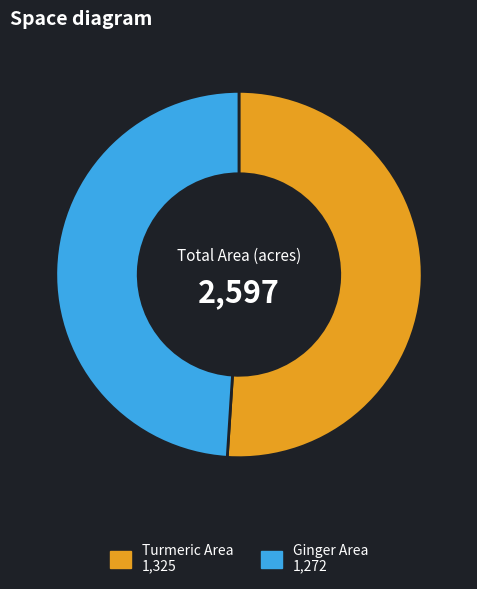

Is there a majority slice in this chart?

Yes